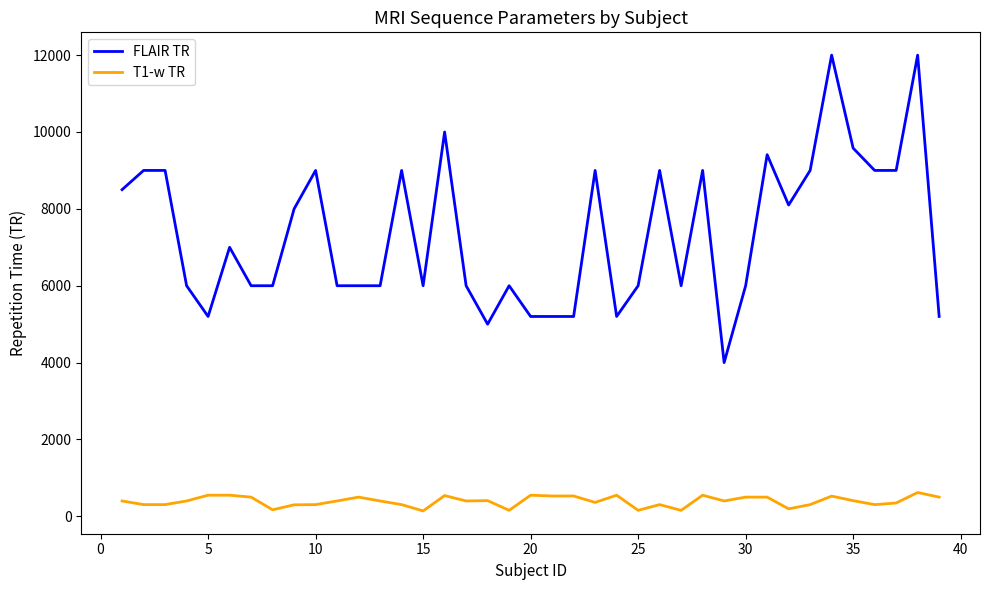

List the series in order of their peak value, highest first.

FLAIR TR, T1-w TR